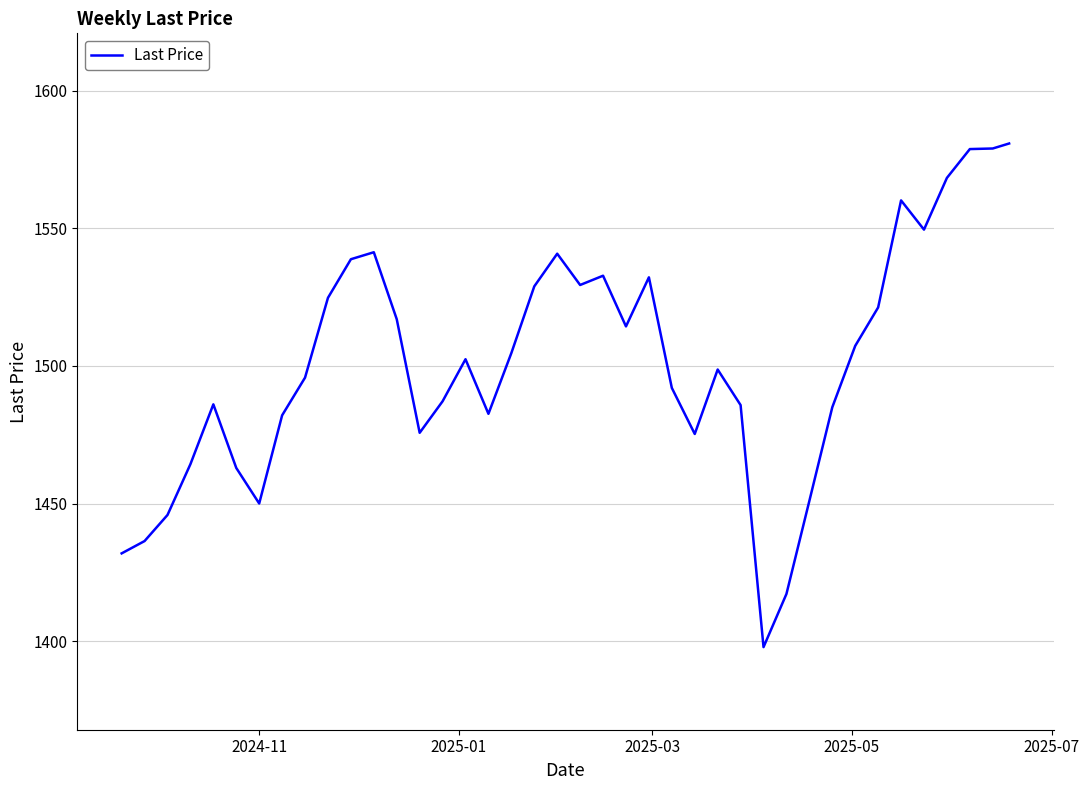

What is the minimum value shown in the chart?

1397.9